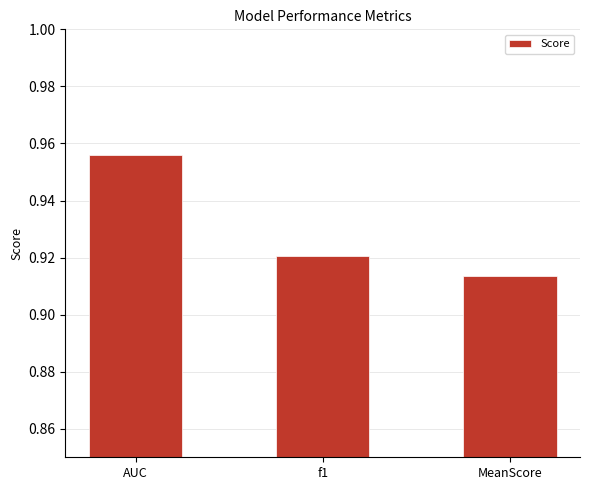

List the labels in order of value, largest first.

AUC, f1, MeanScore